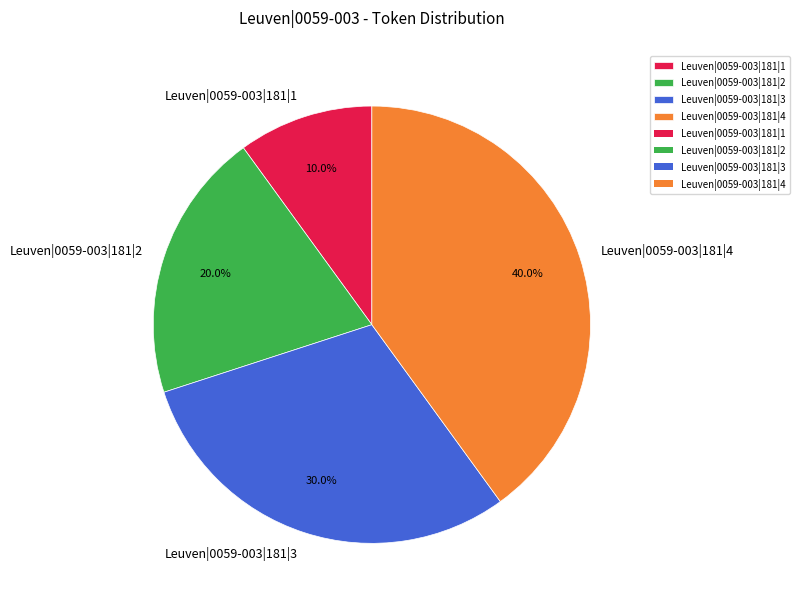

What is the smallest slice in the pie chart?

Leuven|0059-003|181|1